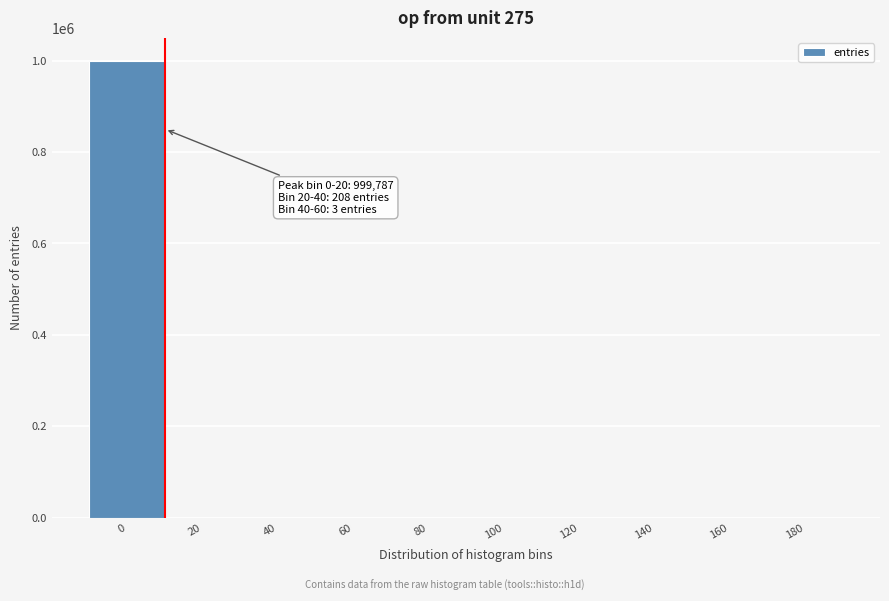

True or false: the data shows 999787 at 0.

True